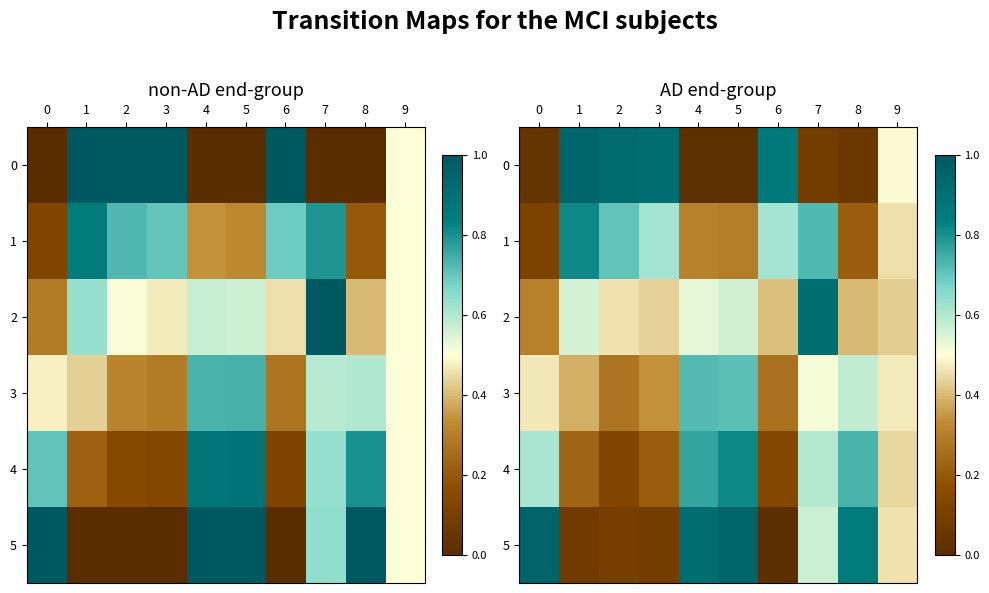

What is the difference between the highest and lowest values at 1?

0.9